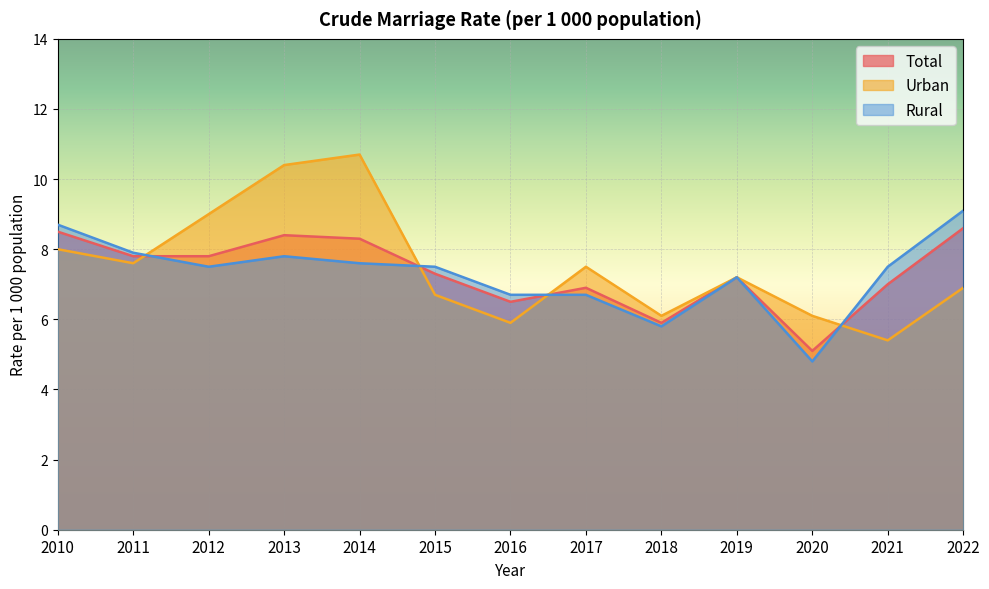

True or false: Urban and Rural intersect in this chart.

True